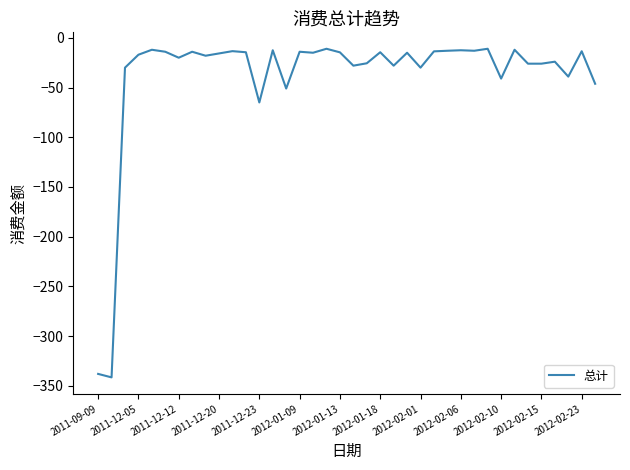

What is the greatest value displayed?

-11.0